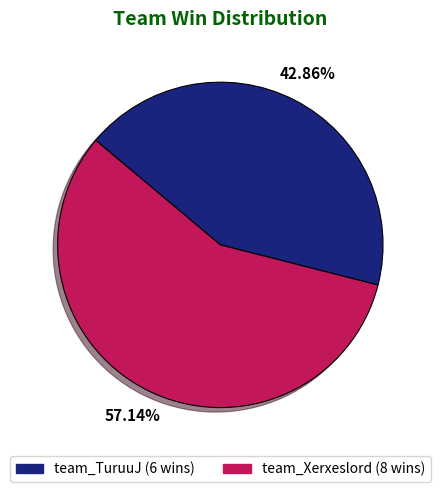

The team_TuruuJ slice represents 43% of the pie. True or false?

True